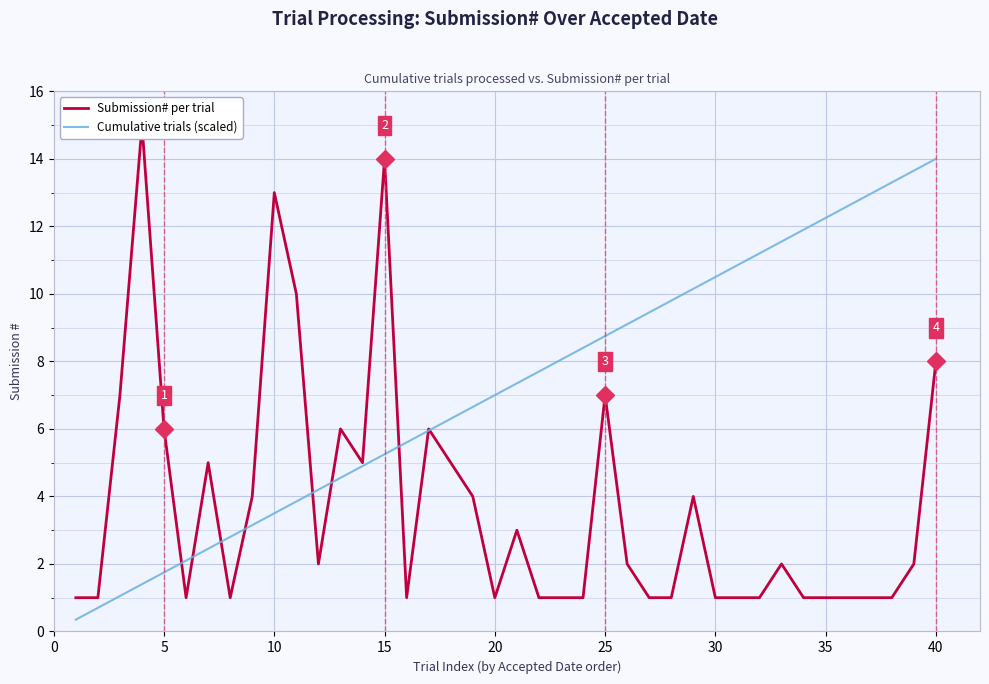

At which label does Cumulative trials (scaled) reach its peak?

40